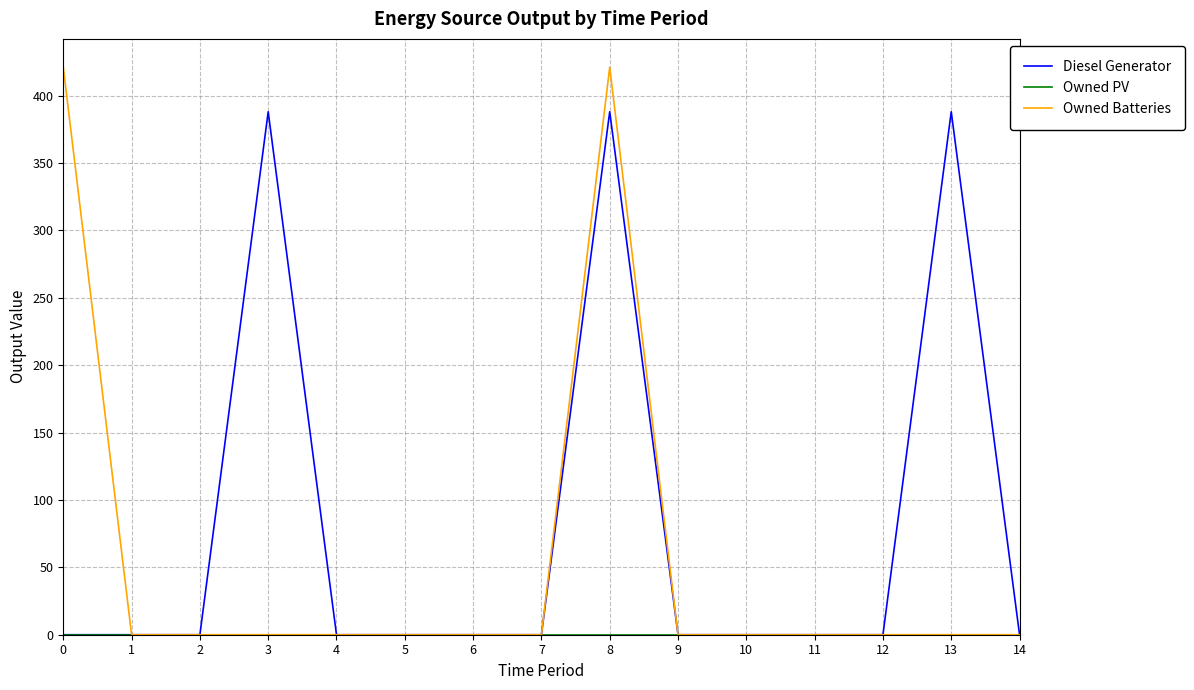

Does the chart display data point markers on the line(s)?

No